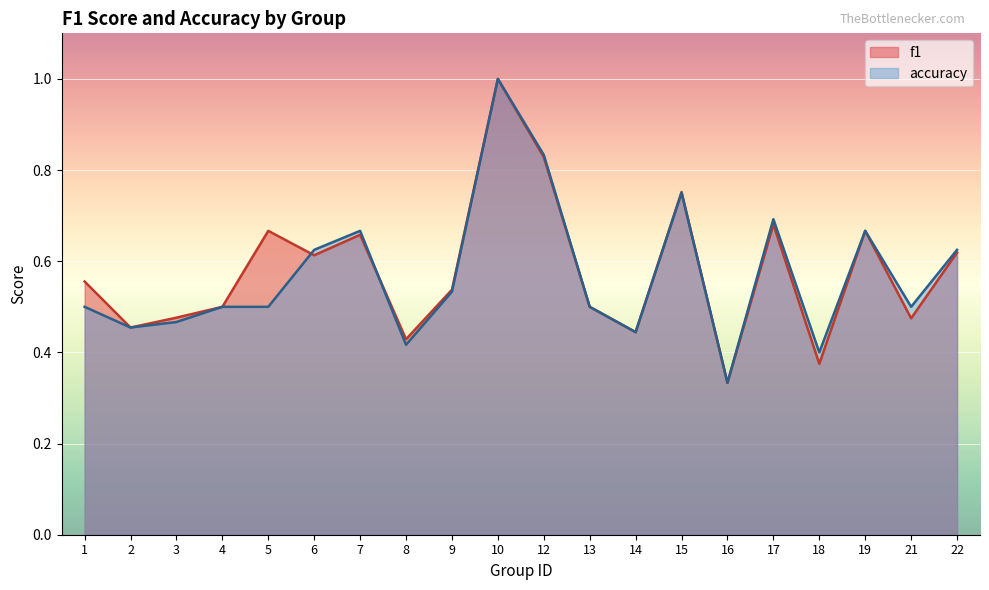

At which label is f1 closest to 0?

16